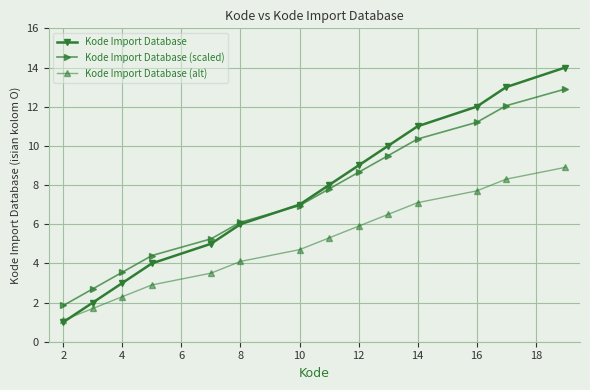

Which series has the largest range (max minus min)?

Kode Import Database